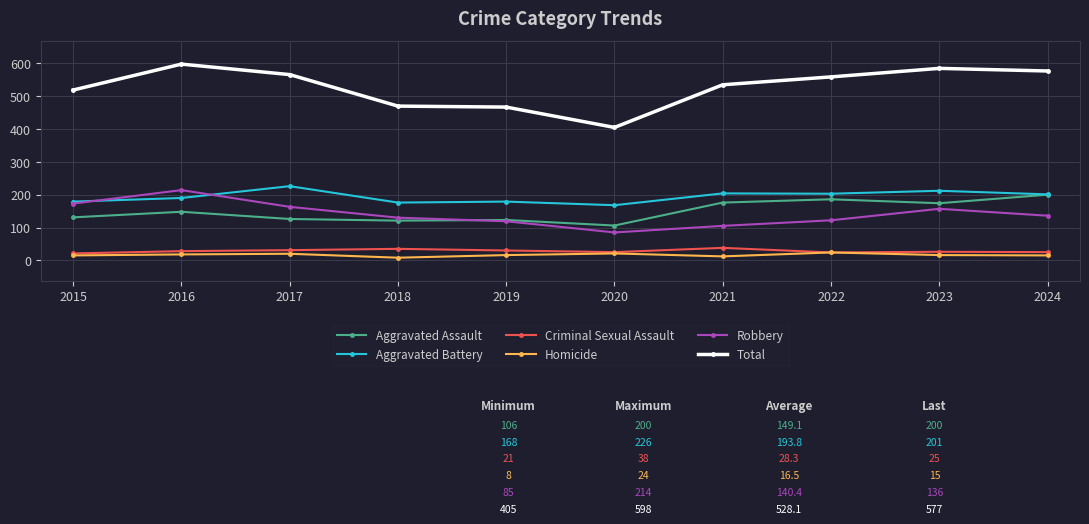

At how many categories does at least one series exceed 378?

10